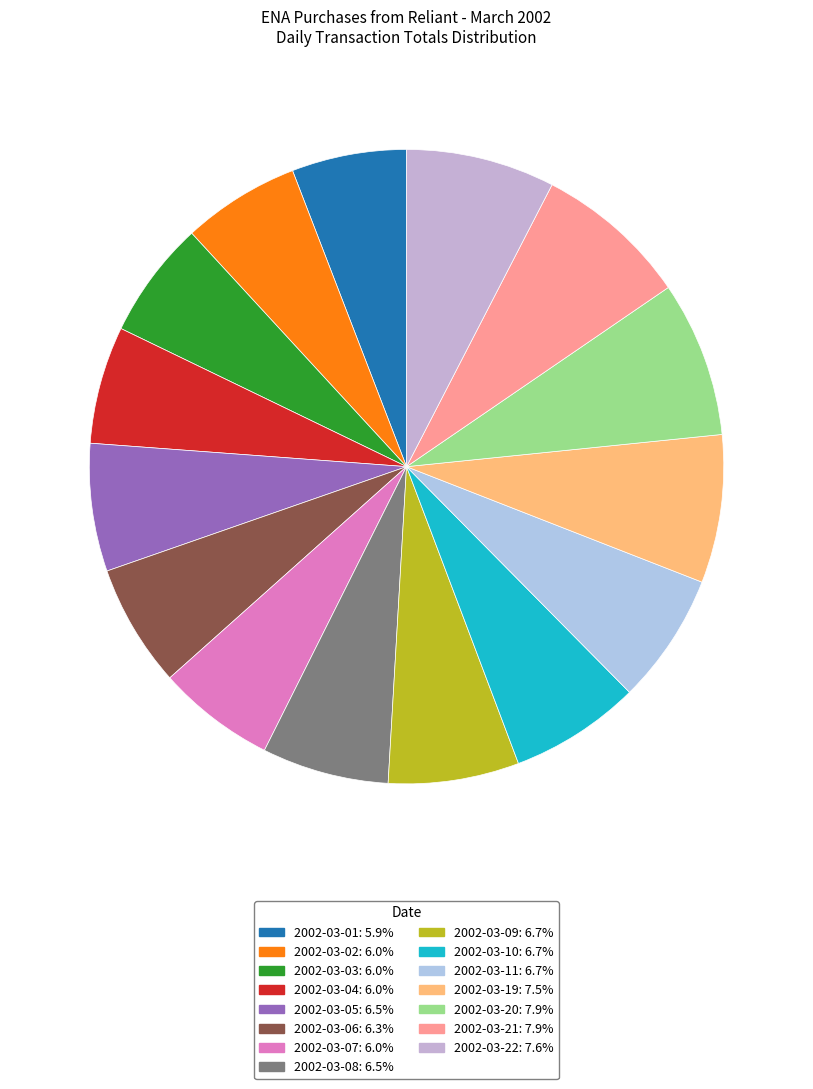

Which has a higher value, 2002-03-21 or 2002-03-08?

2002-03-21